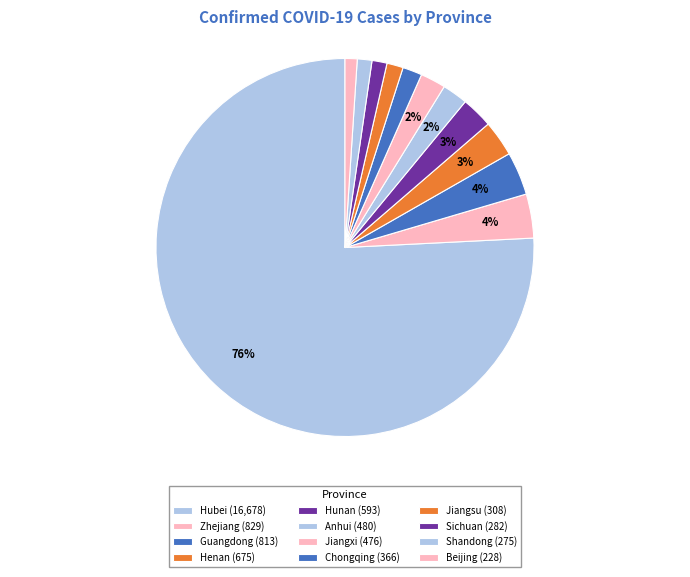

Count the number of slices in the pie.

12